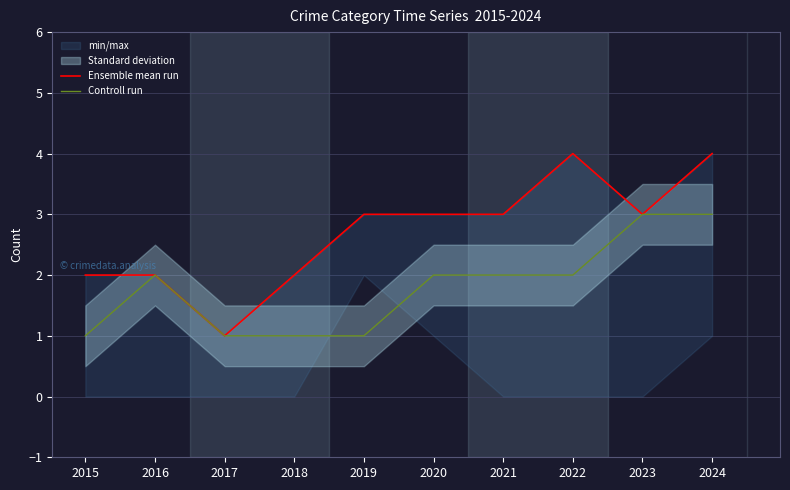

Read the Ensemble mean run value at 2017.

1